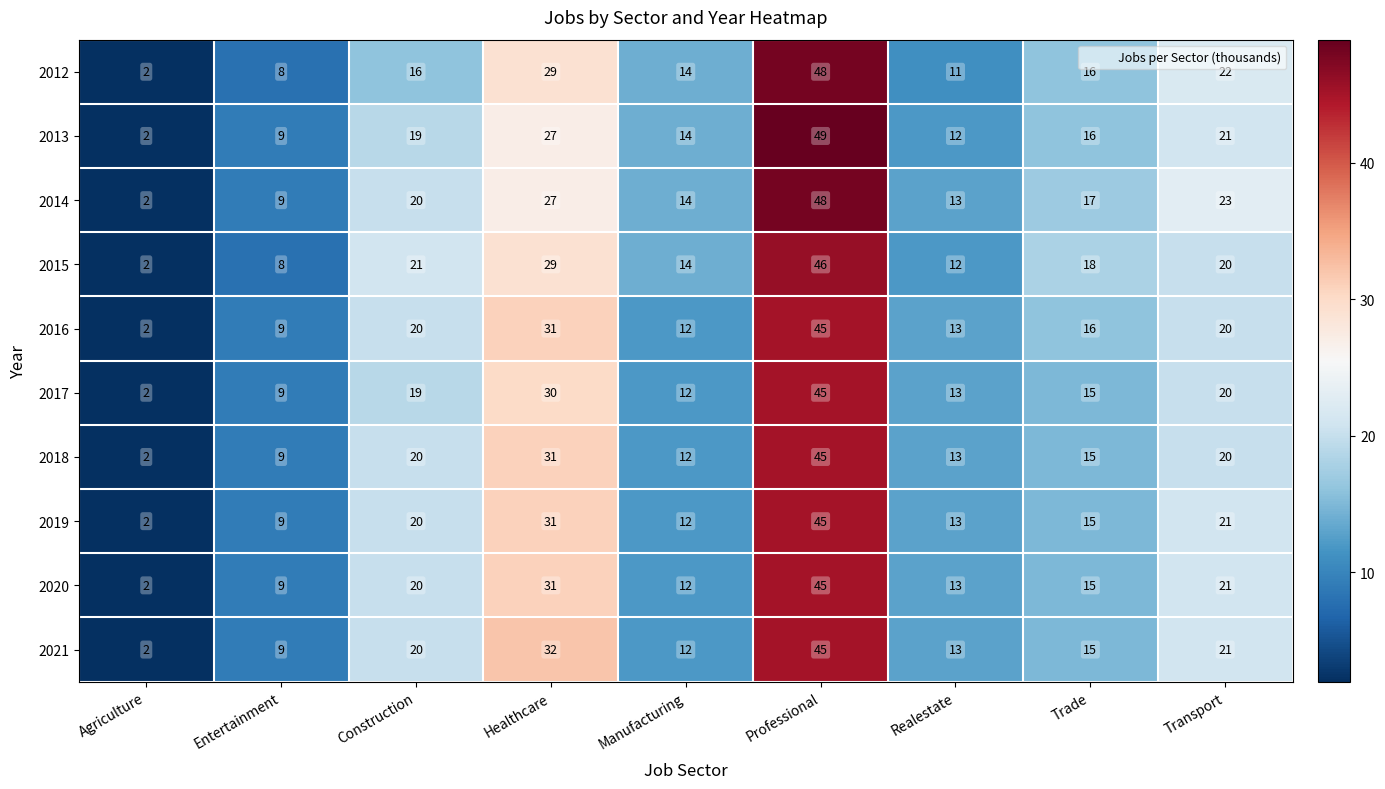

What is the average value of the 2012 series?

18